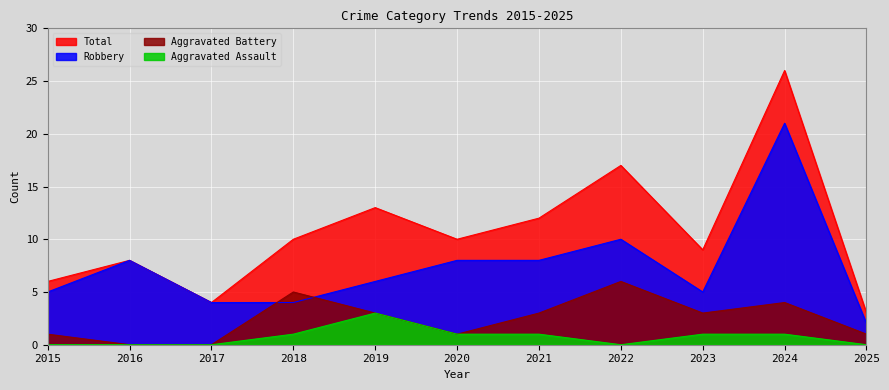

Which series has the widest spread of values?

Total